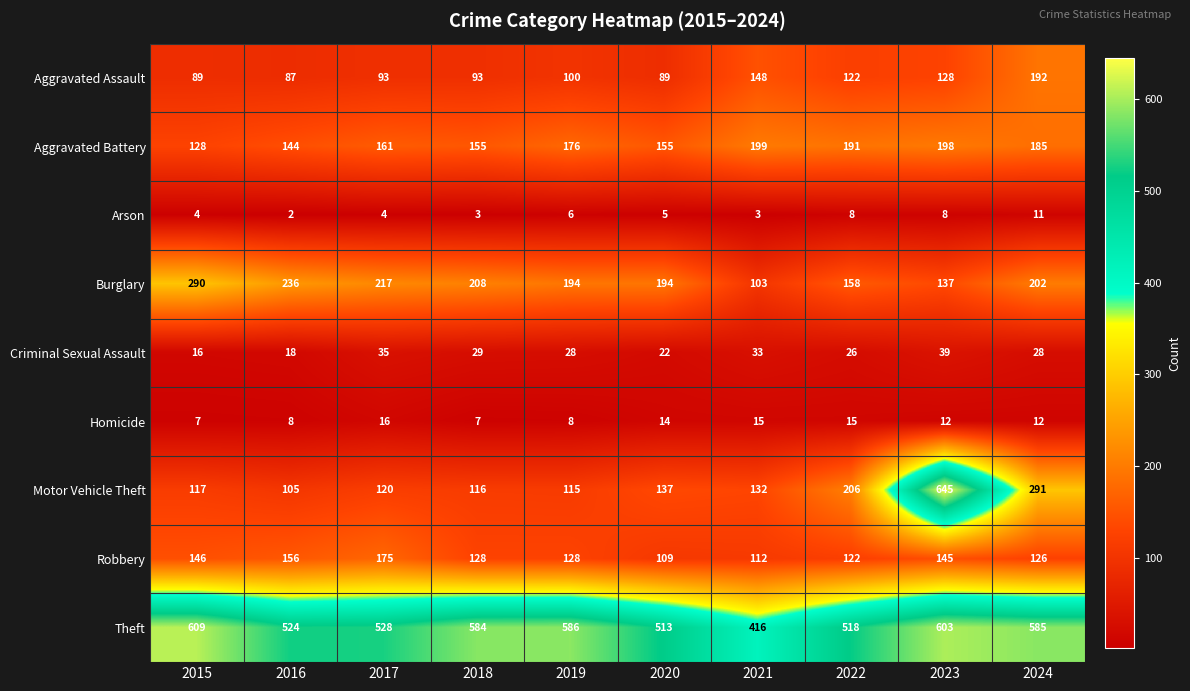

Which series has the largest total across all categories?

Theft